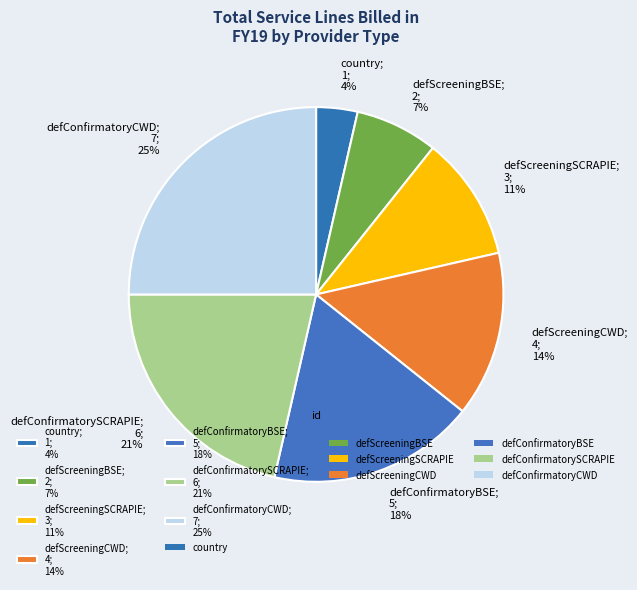

To the nearest percent, what is the difference between the largest and smallest slice percentages?

21%